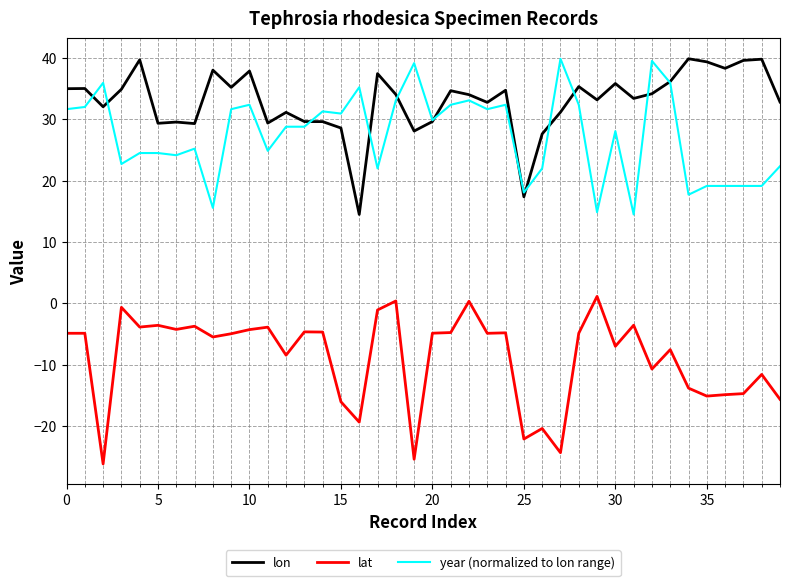

Which series ends up on top after the final intersection of lon and year (normalized to lon range)?

lon